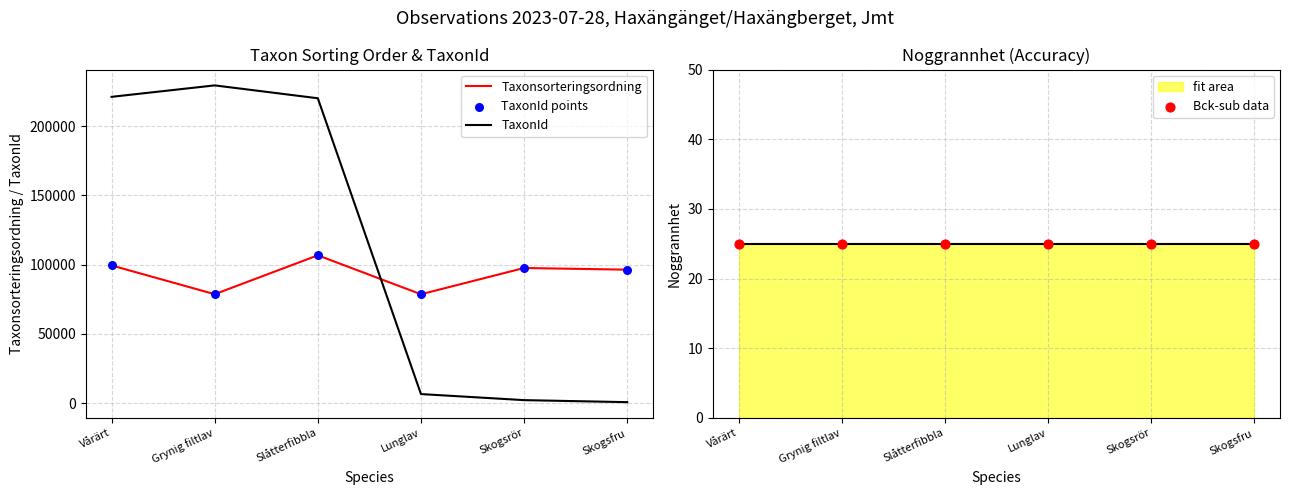

Which series has the largest total across all categories?

TaxonId